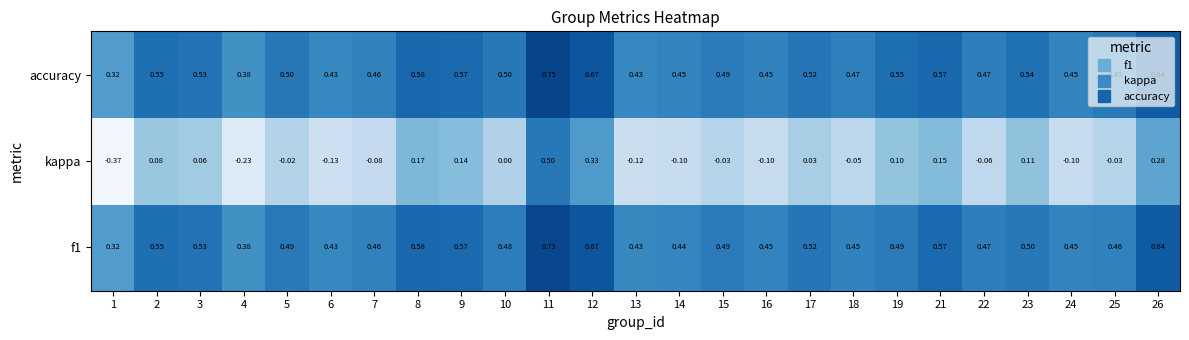

Which series has the largest total across all categories?

accuracy